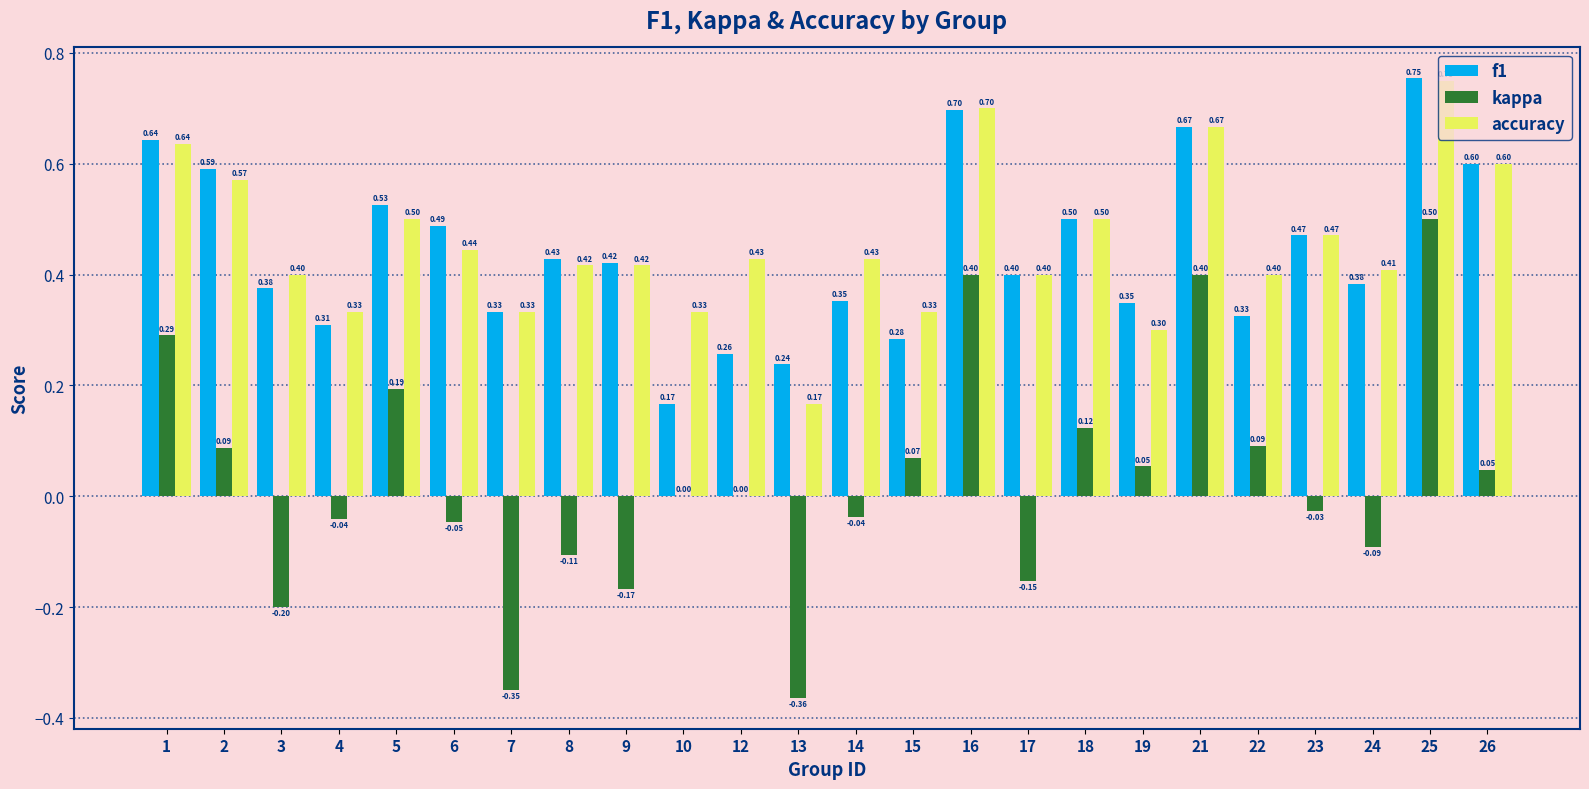

What is the sum of all f1 values?

10.6